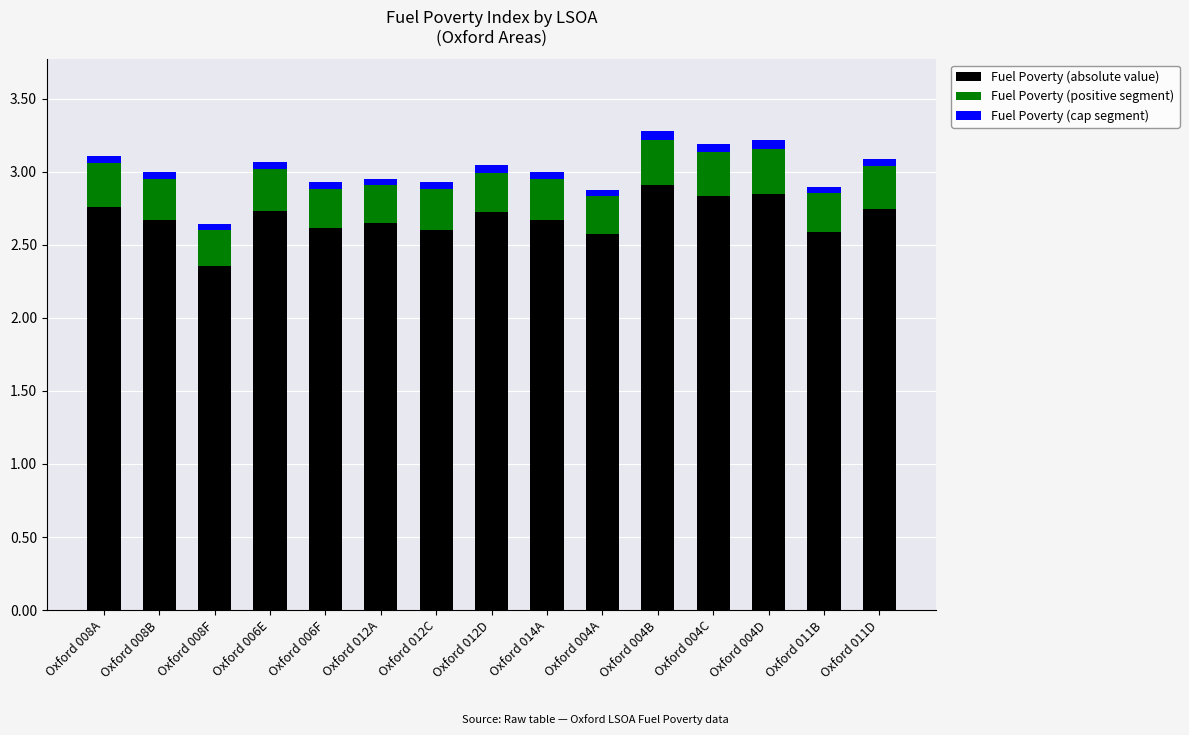

True or false: Fuel Poverty (absolute value) has a value of 2.7 at Oxford 006E.

True